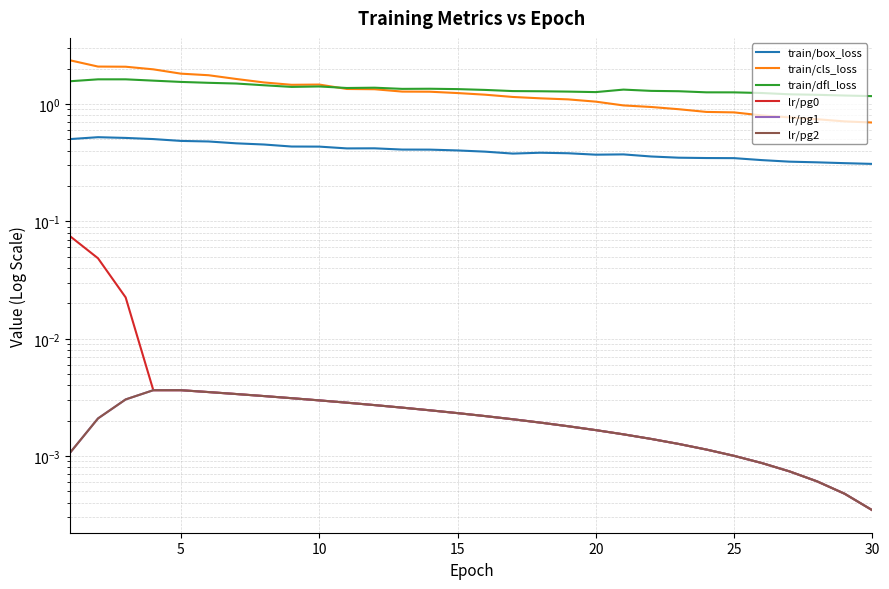

What is the lowest value of the train/box_loss series?

0.3